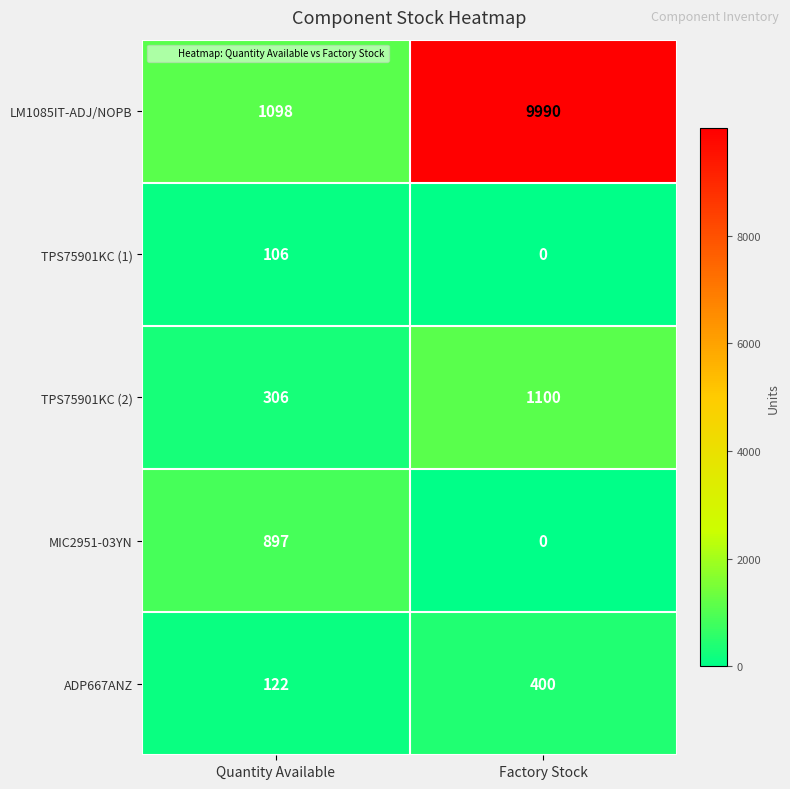

Which label corresponds to the largest value in the chart?

Factory Stock